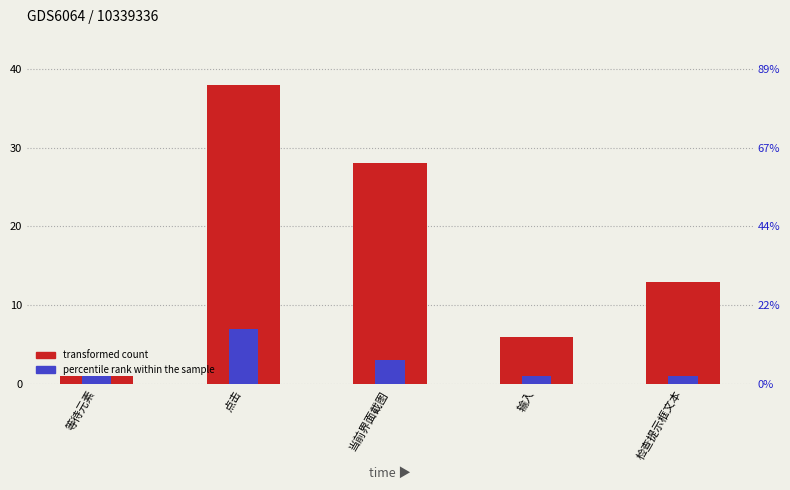

Reading left to right, what are all the values shown in this chart?

transformed count: 等待元素=1	点击=38	当前界面截图=28	输入=6	检查提示框文本=13
percentile rank within the sample: 等待元素=1	点击=7	当前界面截图=3	输入=1	检查提示框文本=1